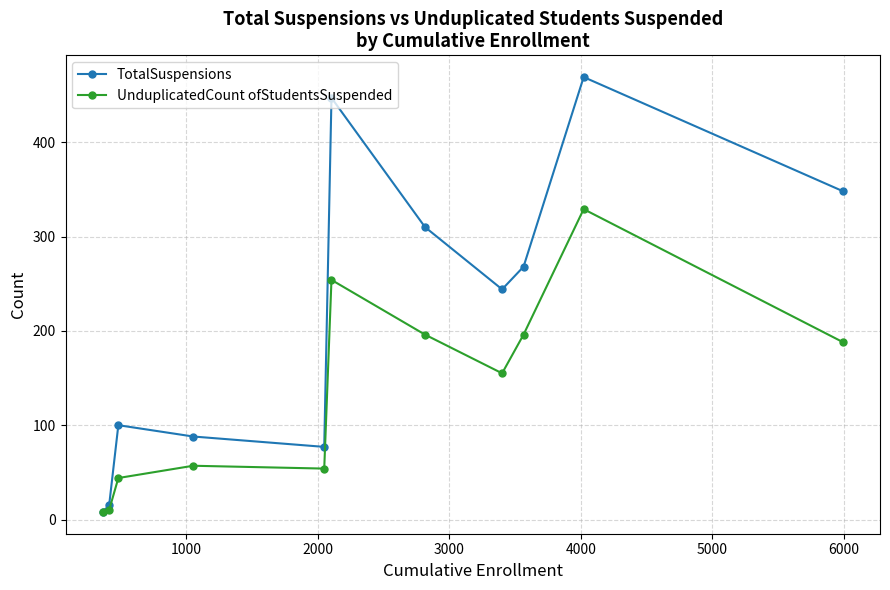

Which series has the widest spread of values?

TotalSuspensions